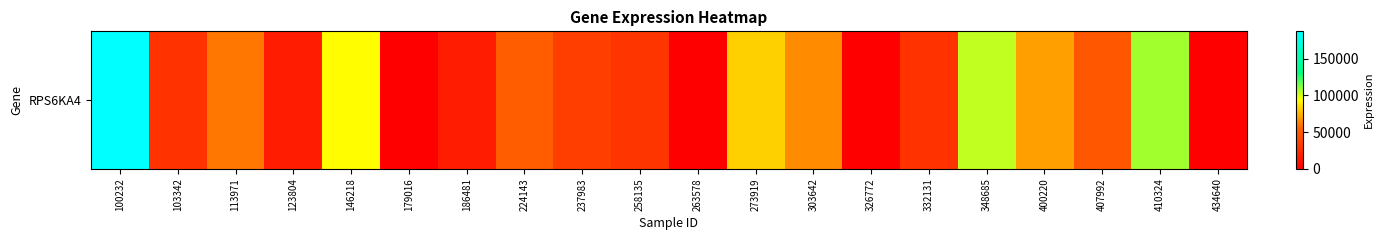

How many data points are less than 48477?

10